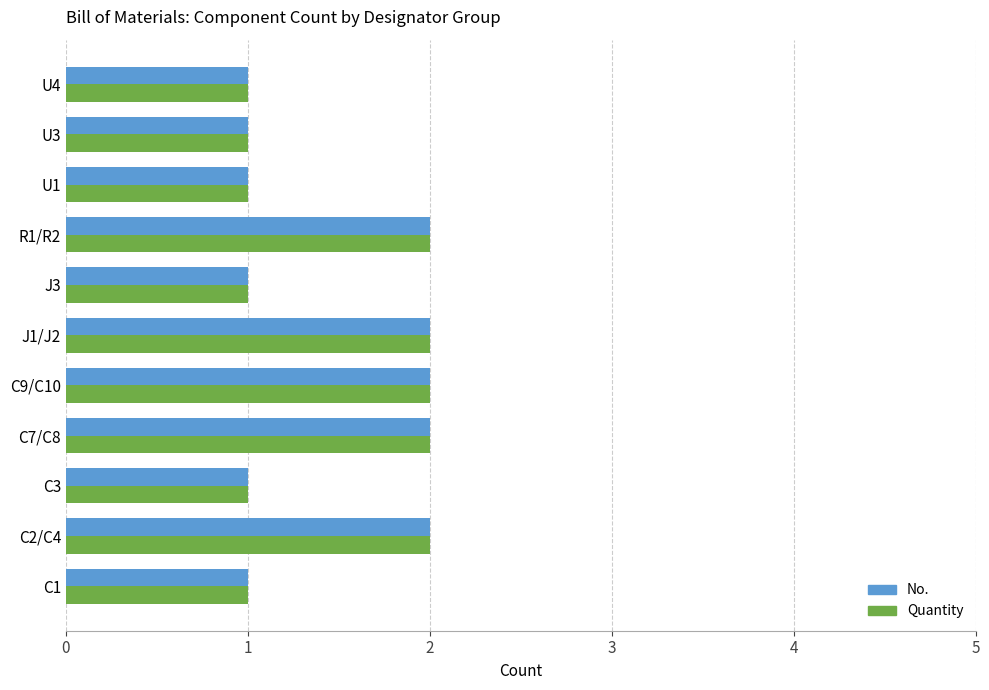

What is the difference between the second highest and minimum values in the Quantity series?

1